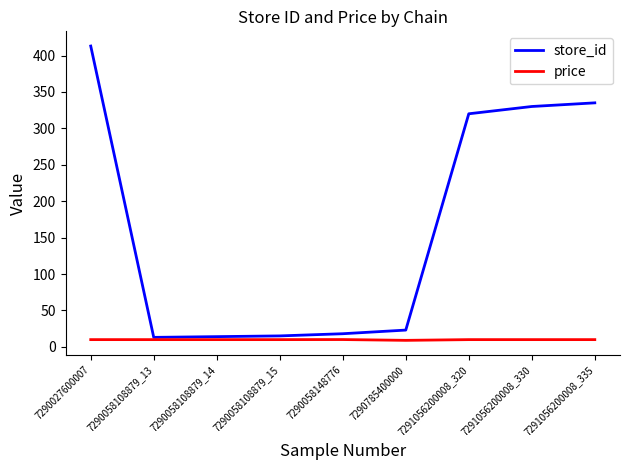

What is the maximum value shown in the chart?

413.0